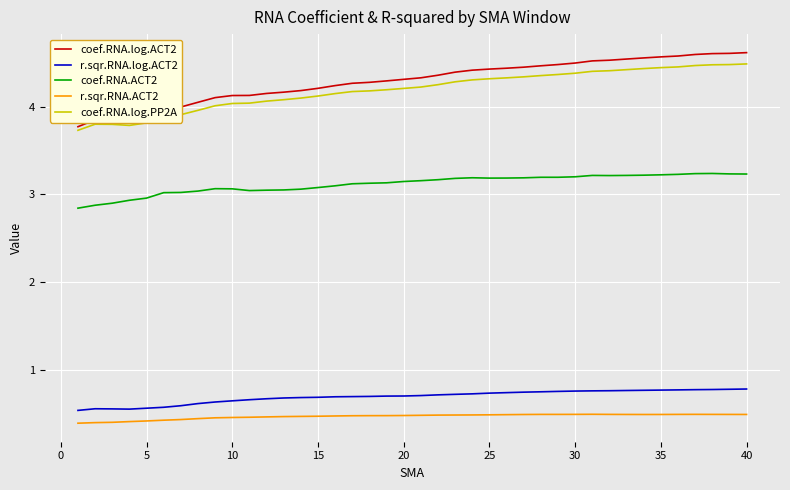

How many values in the coef.RNA.ACT2 series exceed 3?

35